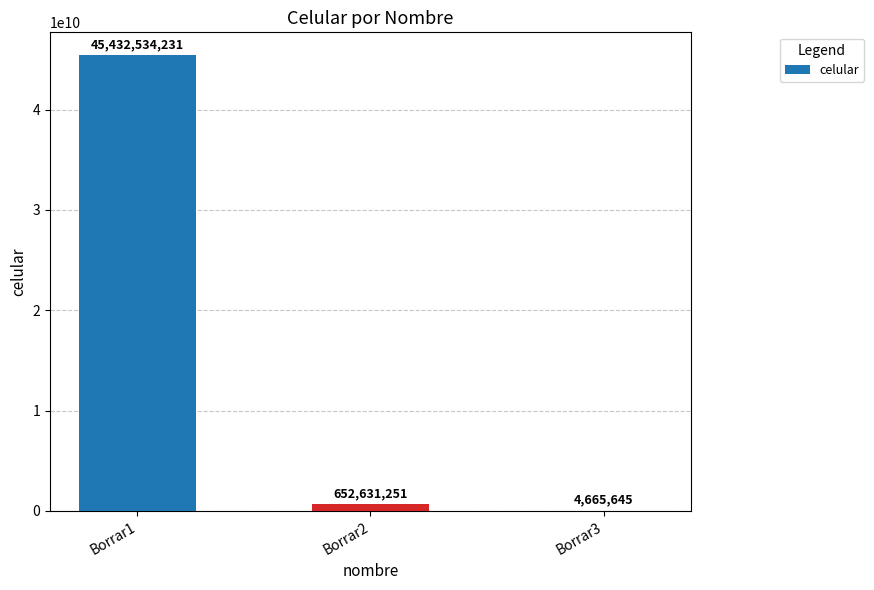

True or false: the data shows 45432534231 at Borrar1.

True